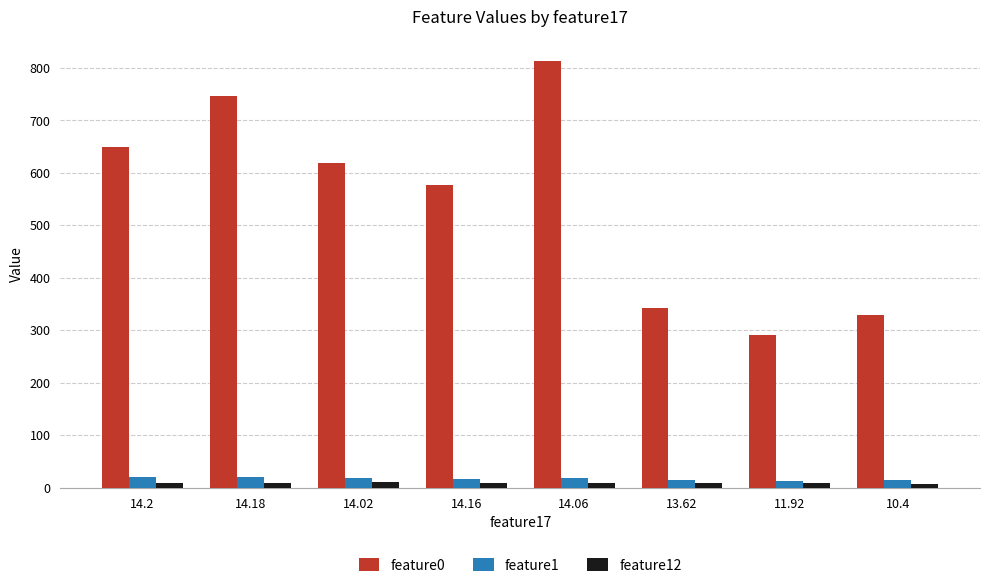

What position from the left is 11.92?

7